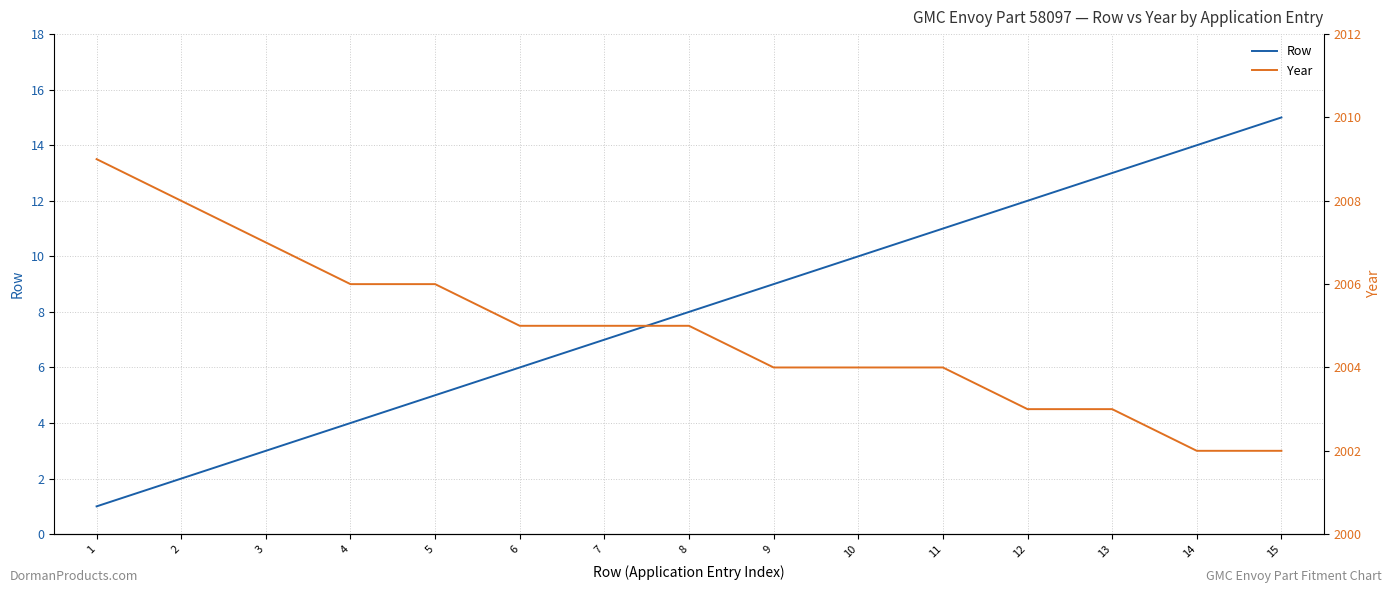

What is the greatest value displayed?

2009